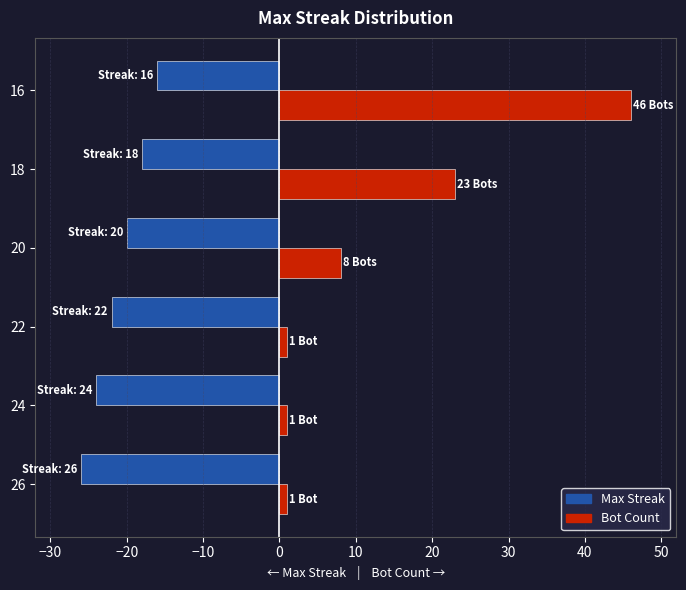

Which series changed the most between 24 and 16?

Bot Count